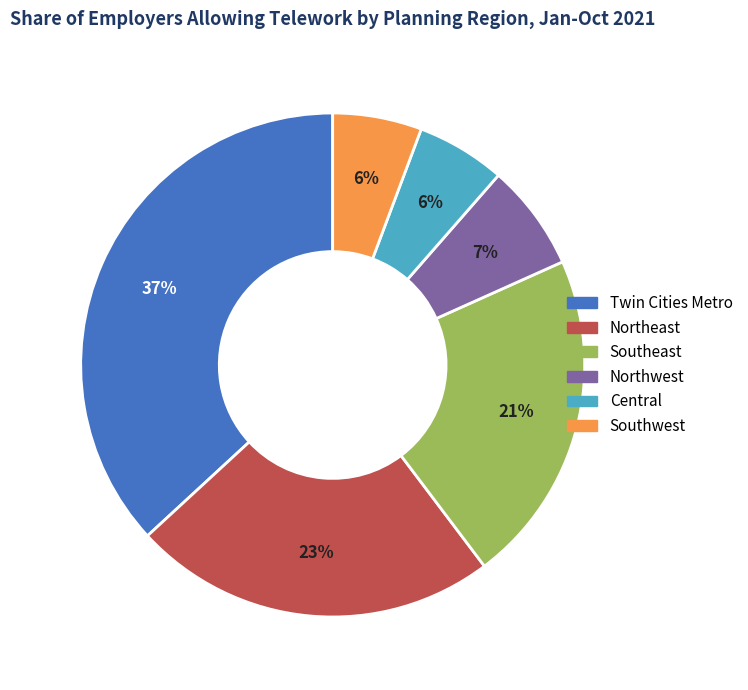

To the nearest percent, what is the difference between the largest and smallest slice percentages?

31%